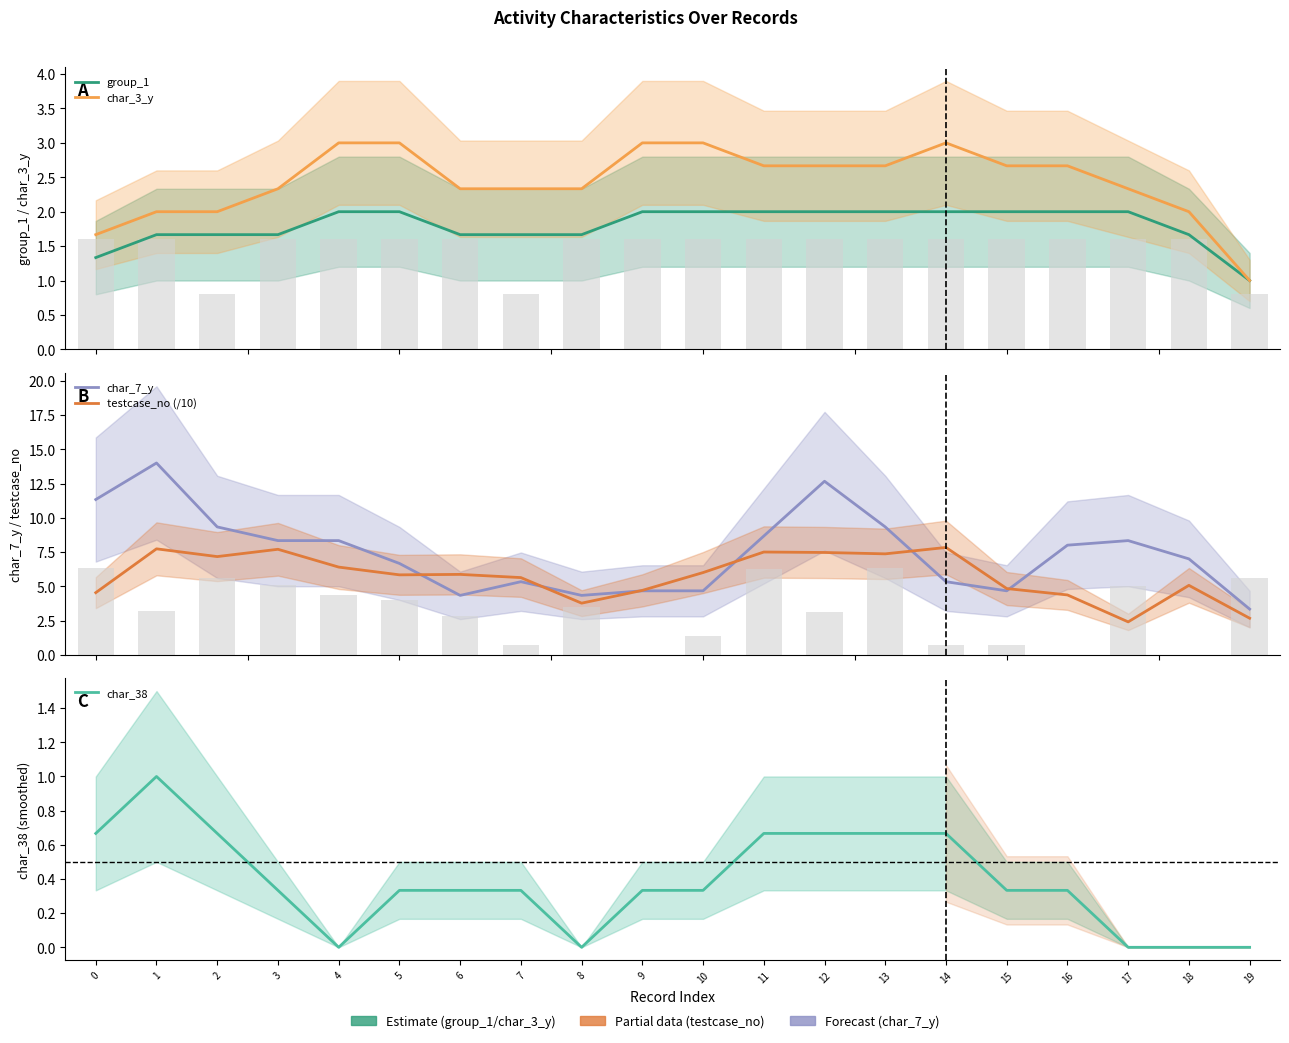

At which category does the chart reach its minimum across all series?

4